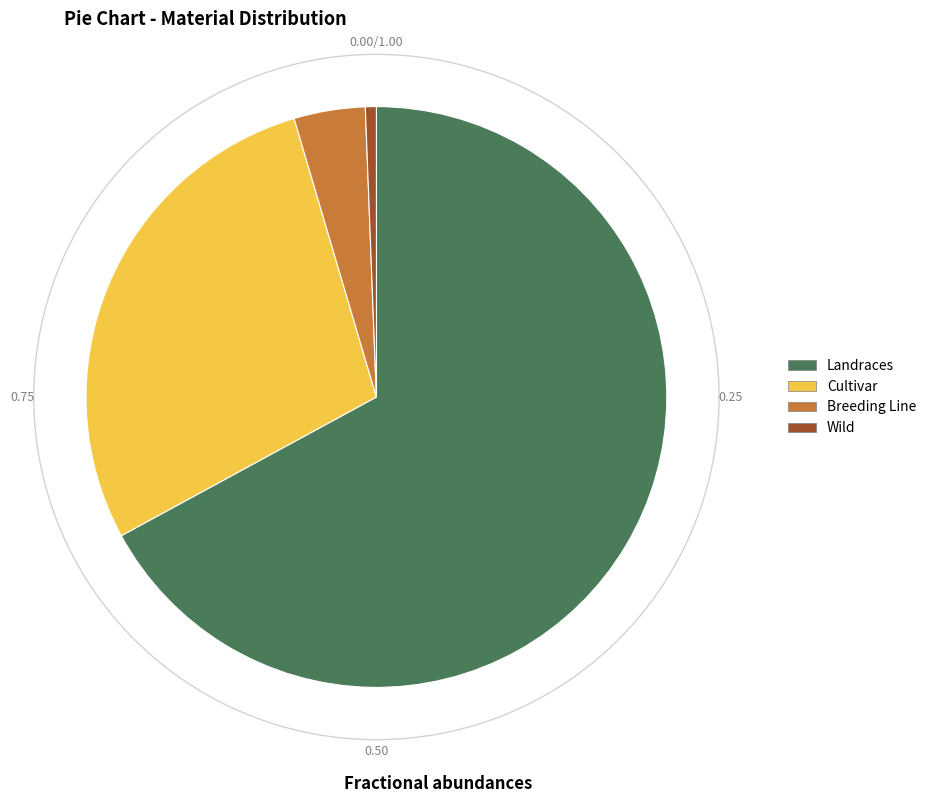

The Wild slice represents 1% of the pie. True or false?

True